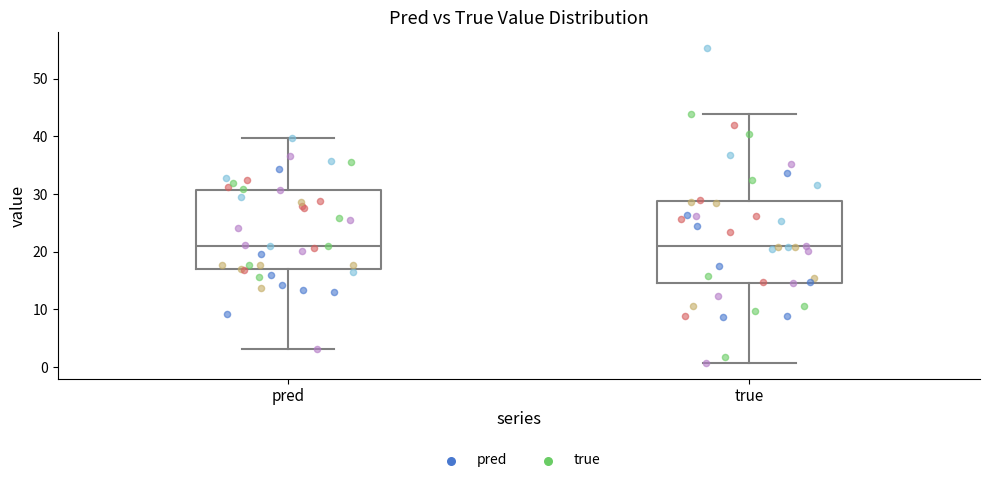

Where does the lower whisker of the box for pred end on the y-axis? The values are not printed on the chart, so give them approximately, as read against the axis.

3